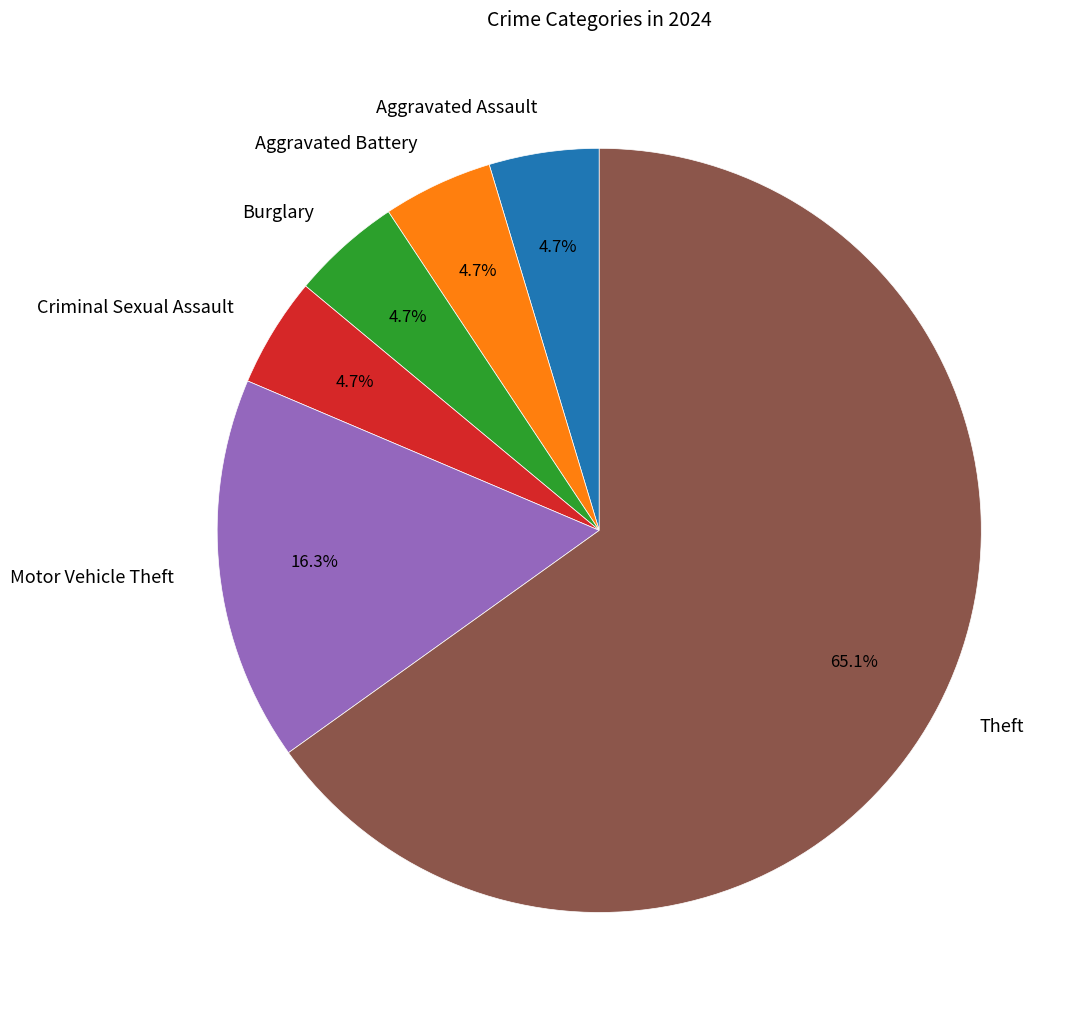

Which slice is the largest?

Theft